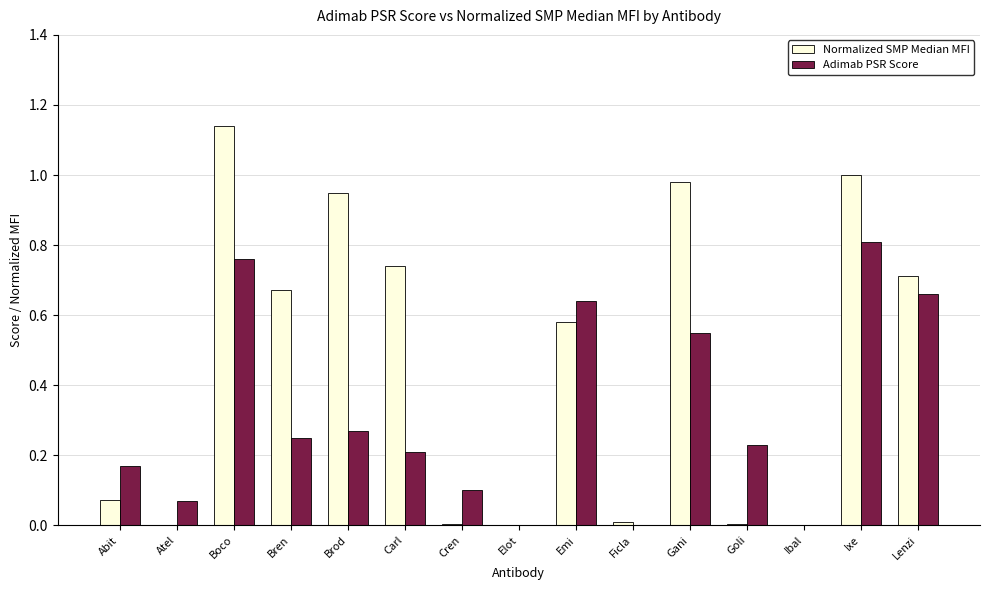

The value of Normalized SMP Median MFI at Ibal is 0.0. True or false?

True